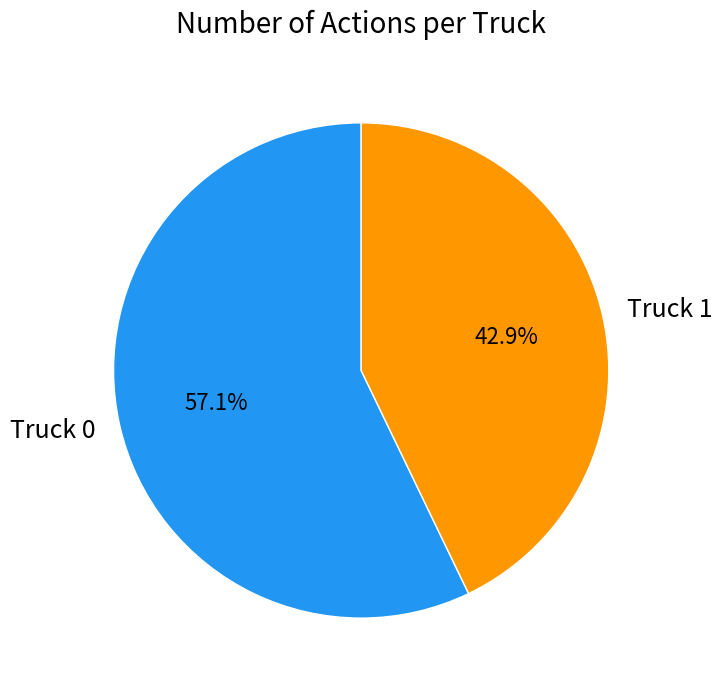

What is the majority slice?

Truck 0